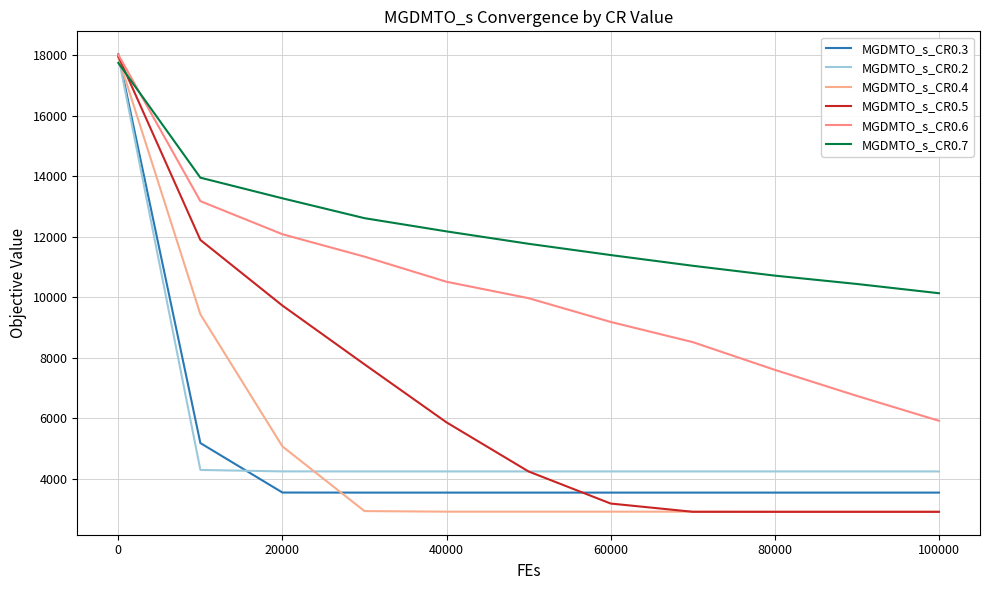

What is the value of the MGDMTO_s_CR0.3 point at the 6th from the left?

3551.0